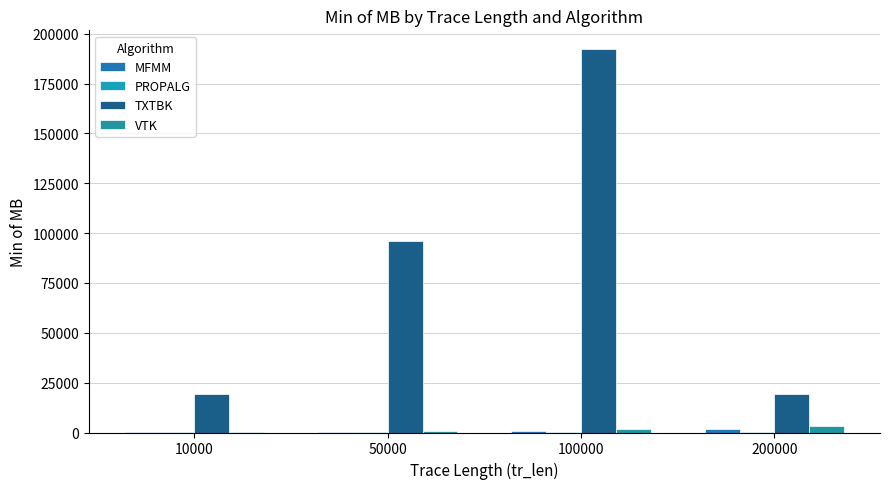

Count the number of categories in the chart.

4